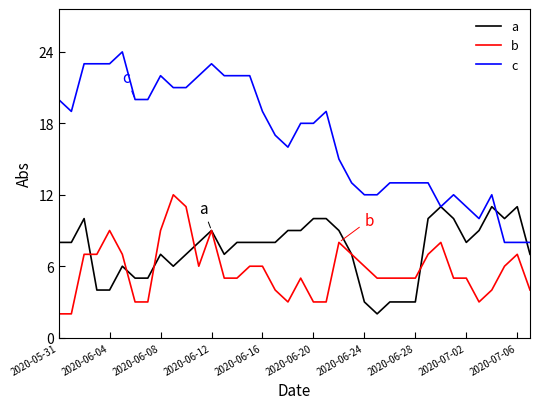

What is the sum of all c values?

638